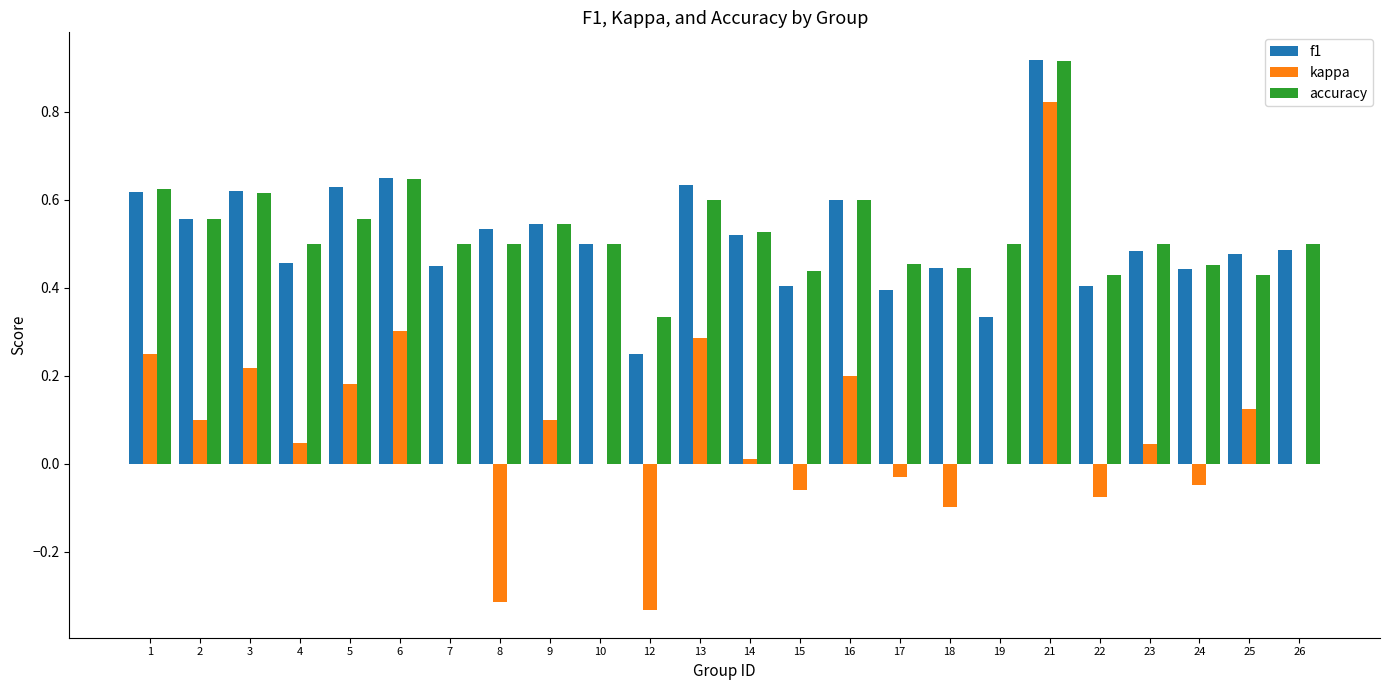

Which series changed the most between 8 and 12?

f1